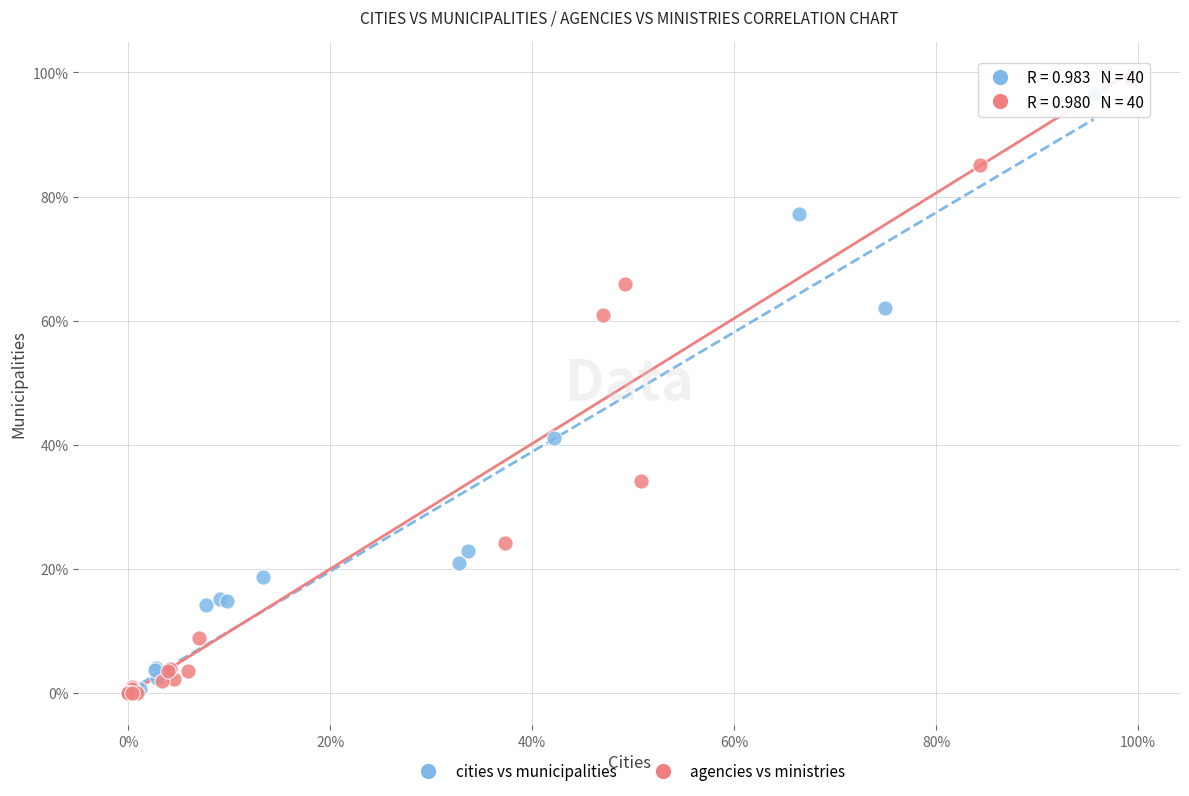

What are all the series names shown in the legend?

cities vs municipalities, agencies vs ministries